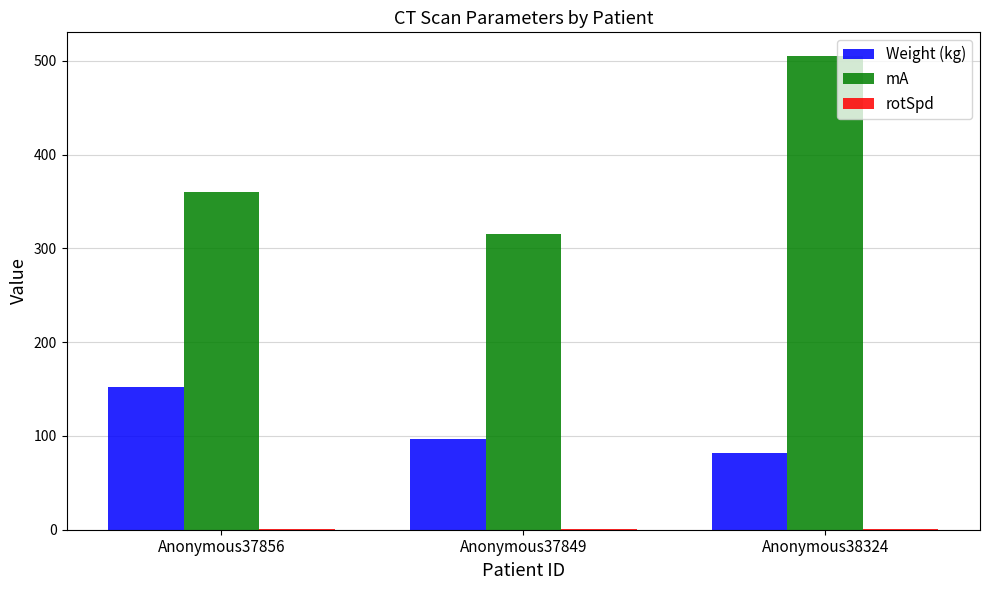

Are the bars horizontal?

No